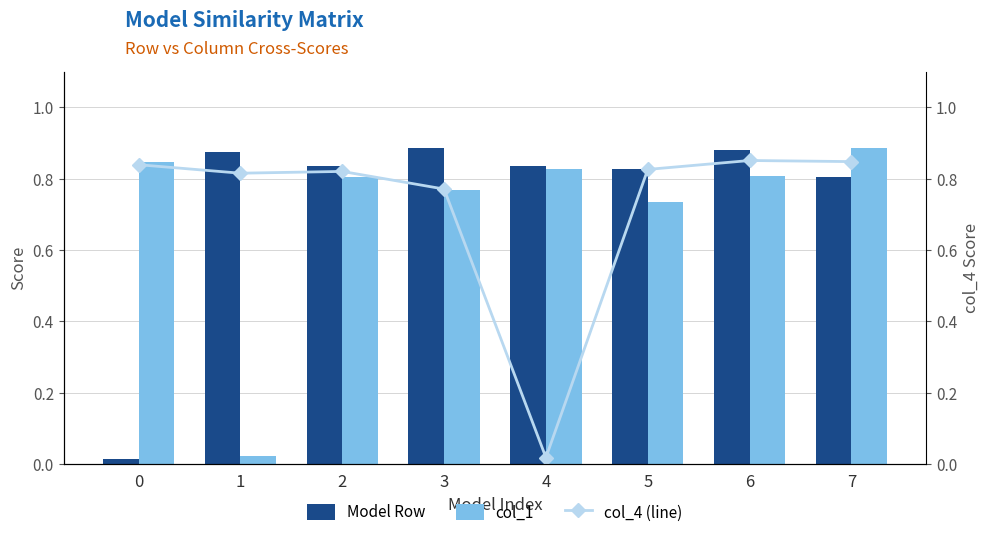

What is the sum of the Model Row values at 6 and 4?

1.7